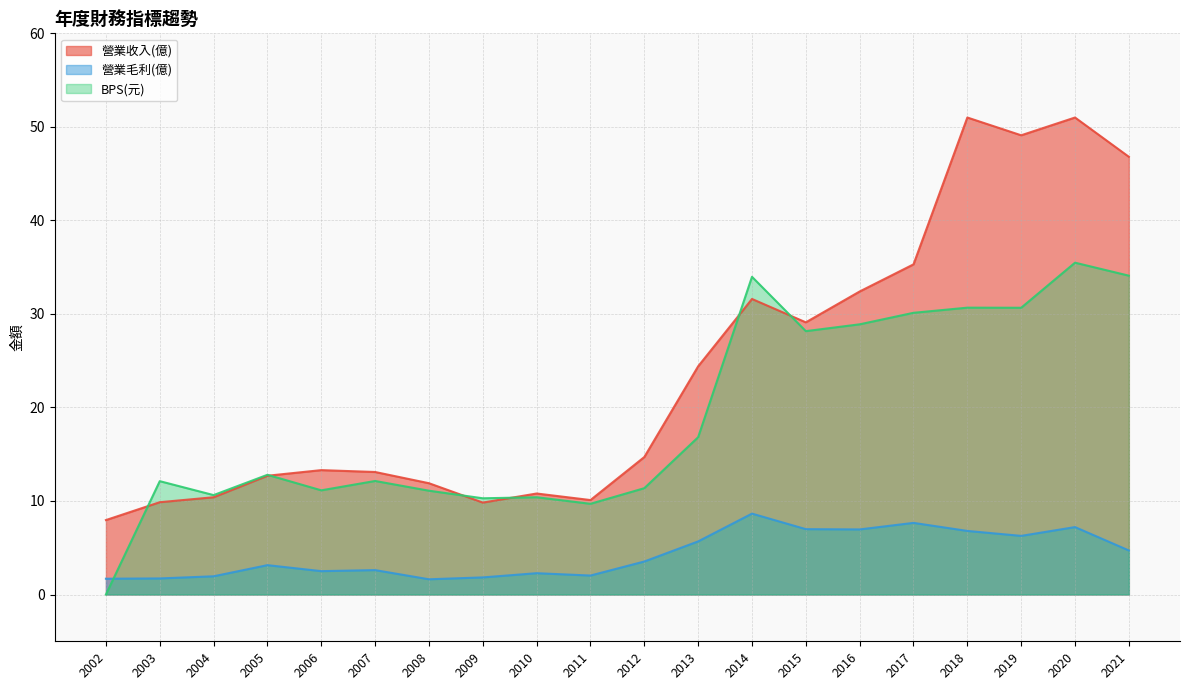

Reading left to right, transcribe all the data shown in this chart.

營業收入(億): 2002=8.0	2003=9.9	2004=10.4	2005=12.7	2006=13.3	2007=13.1	2008=11.9	2009=9.8	2010=10.8	2011=10.1	2012=14.7	2013=24.4	2014=31.6	2015=29.1	2016=32.4	2017=35.3	2018=51.0	2019=49.1	2020=51.0	2021=46.8
營業毛利(億): 2002=1.7	2003=1.7	2004=1.9	2005=3.1	2006=2.5	2007=2.6	2008=1.6	2009=1.8	2010=2.3	2011=2.0	2012=3.5	2013=5.7	2014=8.7	2015=7.0	2016=7.0	2017=7.7	2018=6.8	2019=6.3	2020=7.2	2021=4.7
BPS(元): 2002=0.0	2003=12.1	2004=10.6	2005=12.8	2006=11.1	2007=12.1	2008=11.1	2009=10.3	2010=10.4	2011=9.7	2012=11.4	2013=16.8	2014=34.0	2015=28.2	2016=28.9	2017=30.1	2018=30.7	2019=30.7	2020=35.5	2021=34.1